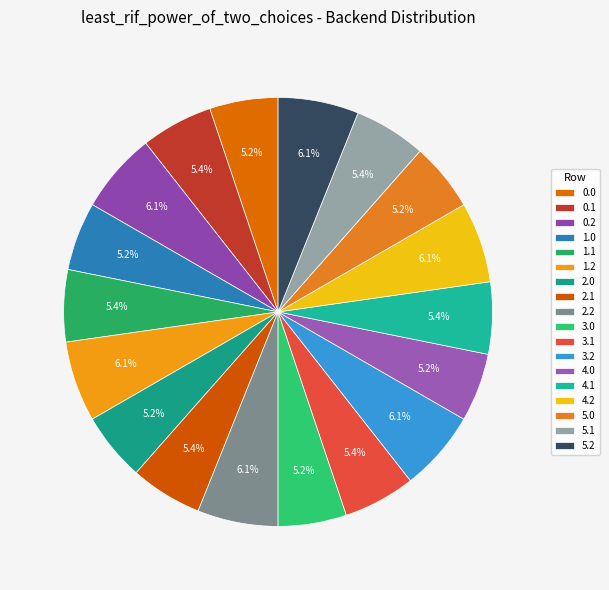

How many segments does this pie chart have?

18